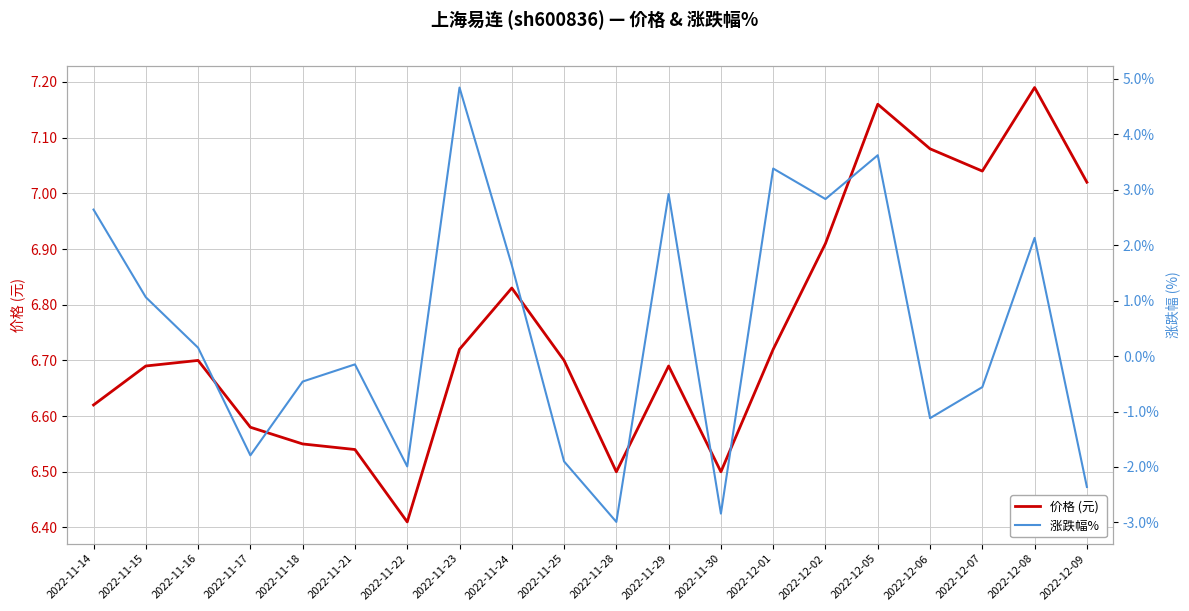

What is the sum of all 价格 (元) values?

135.2